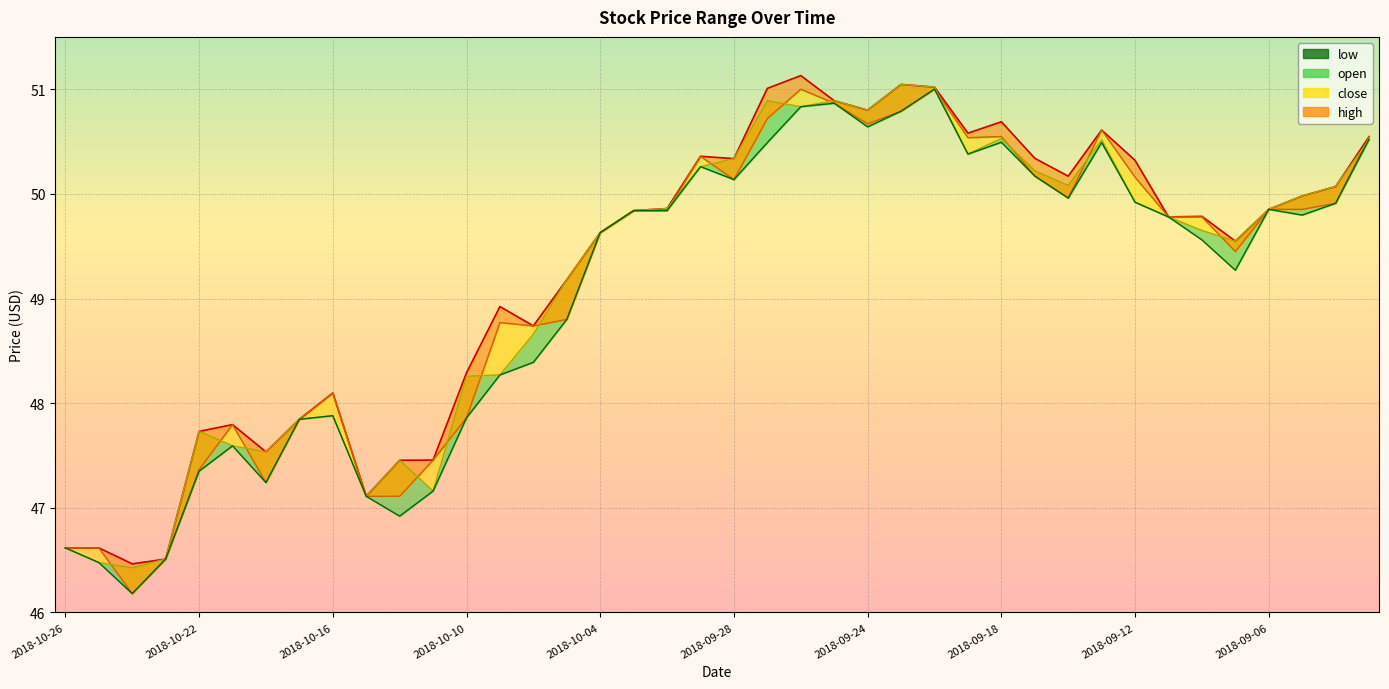

What is the change in value from 20 to 37?

-0.4